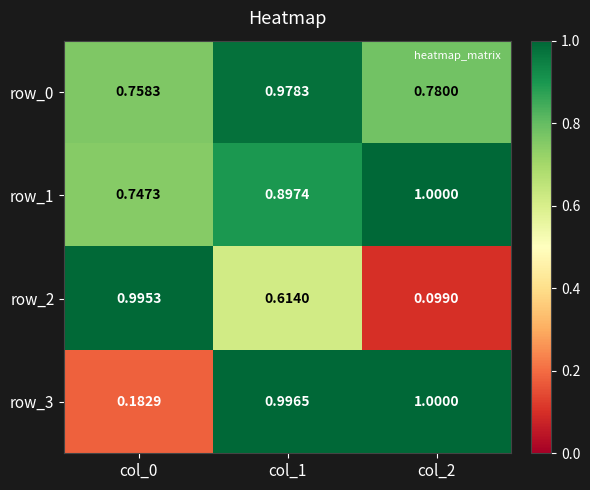

Is the value of row_3 at col_2 greater than the value of row_2 at col_1?

Yes